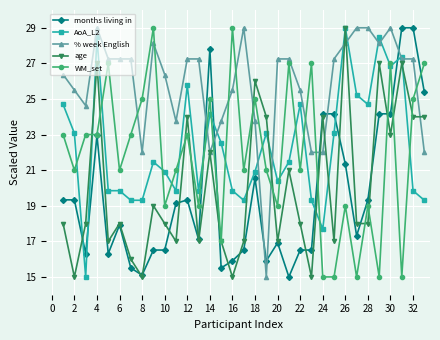

What is the value of the % week English point at the 3rd from the left?

24.6